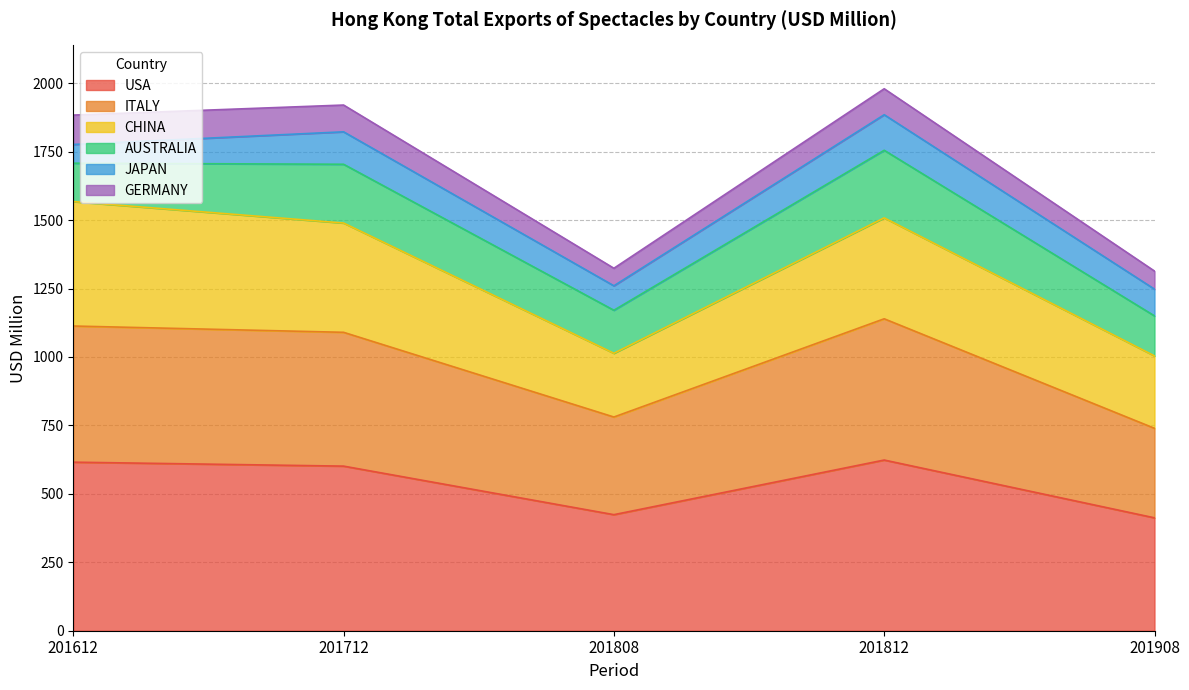

At how many categories does at least one series exceed 1415?

3